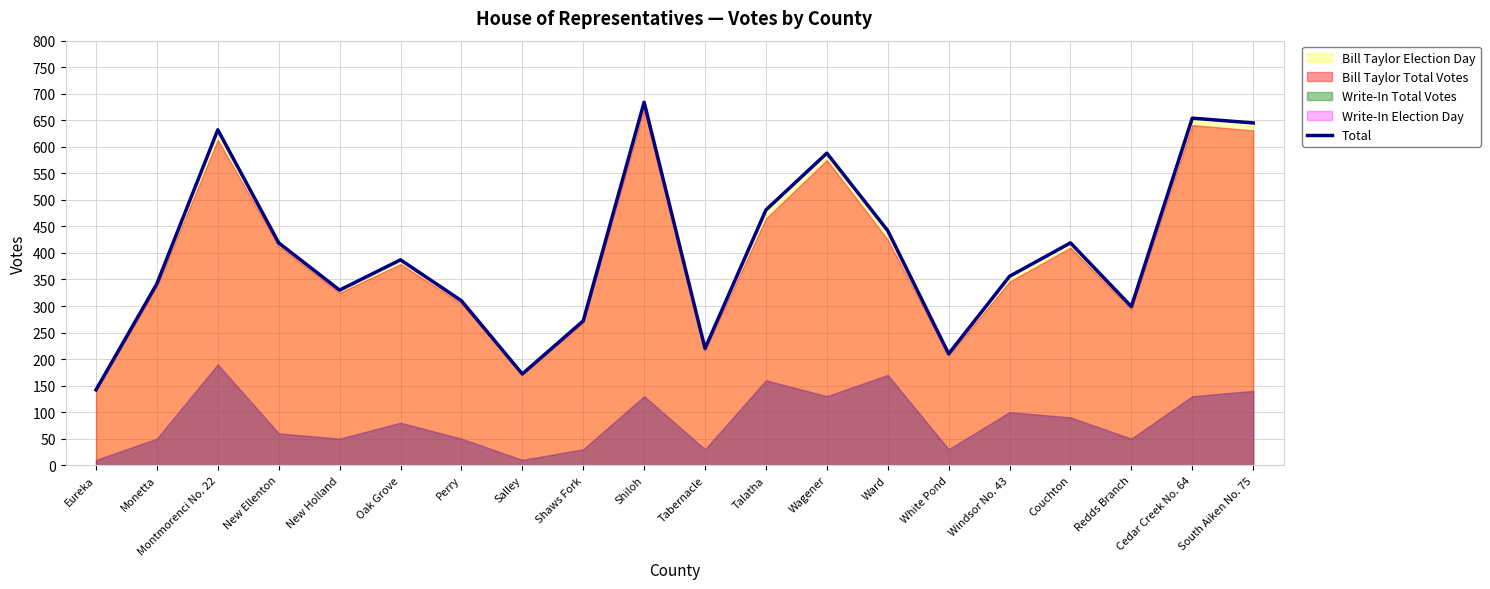

What is the approximate value at Windsor No. 43?

356